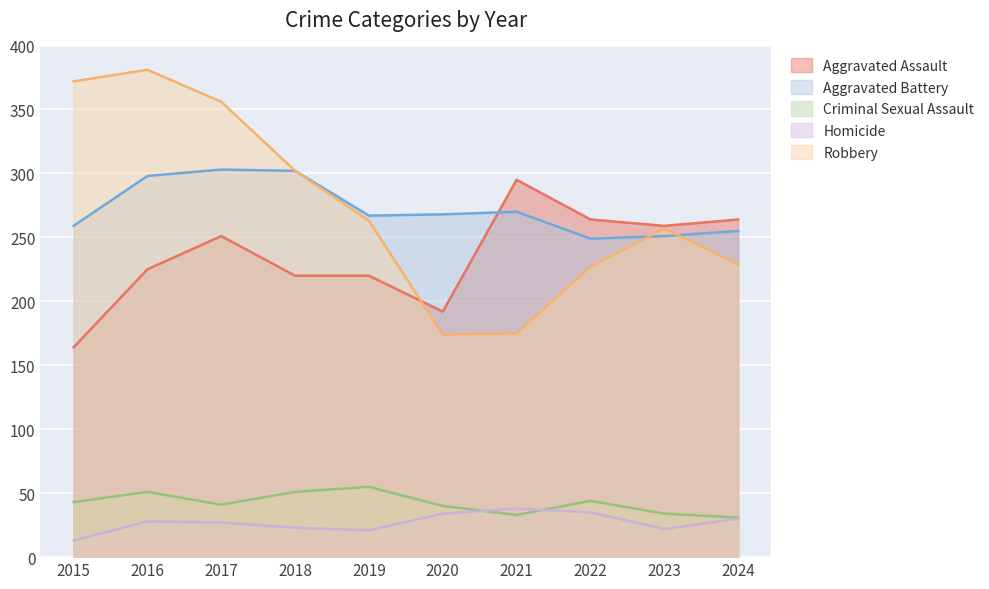

What is the sum of all Aggravated Battery values?

2722